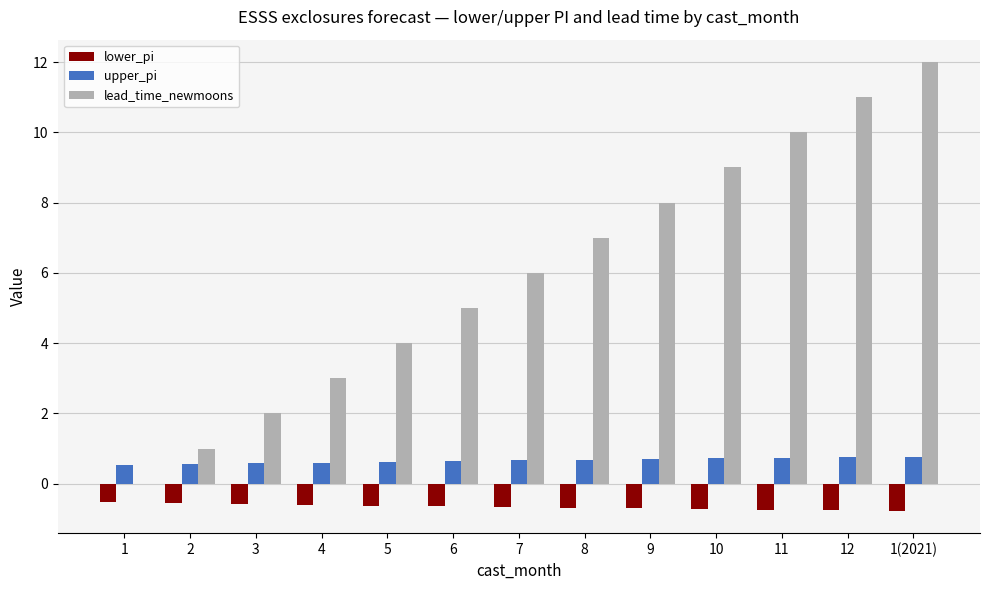

What is the spread (max minus min) of values at 11?

10.7